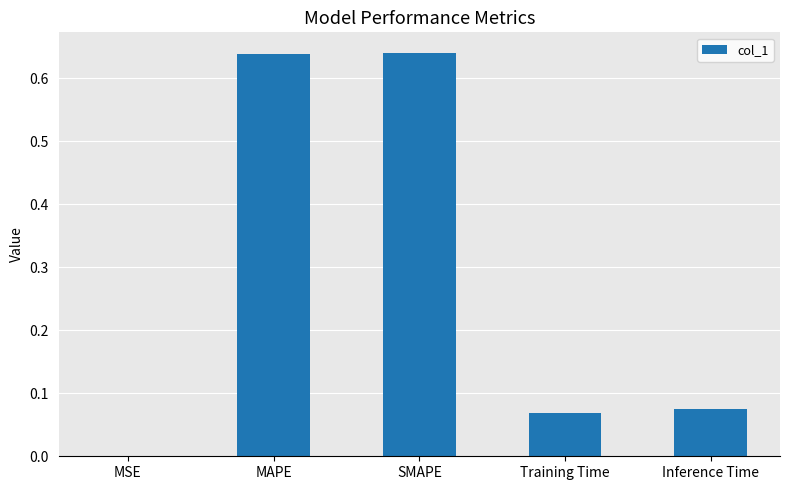

What is the sum of all values?

1.4